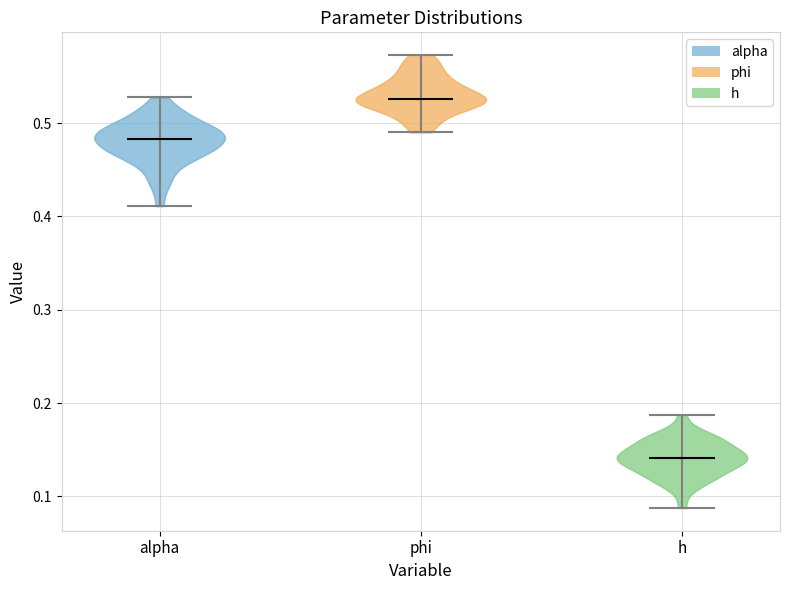

Reading left to right, read every violin against the y-axis: where its median line is, and the lowest and highest points it reaches. The values are not printed on the chart, so give them approximately, as read against the axis.

alpha: median line 0.48, lowest point 0.41, highest point 0.53
phi: median line 0.53, lowest point 0.49, highest point 0.57
h: median line 0.14, lowest point 0.09, highest point 0.19